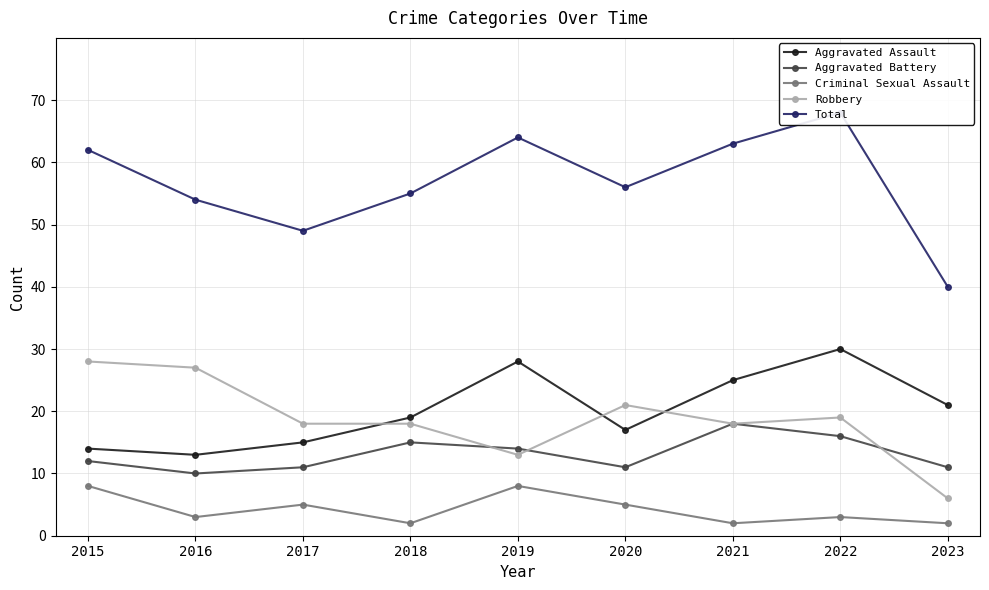

At which category is the sum across all series the highest?

2022